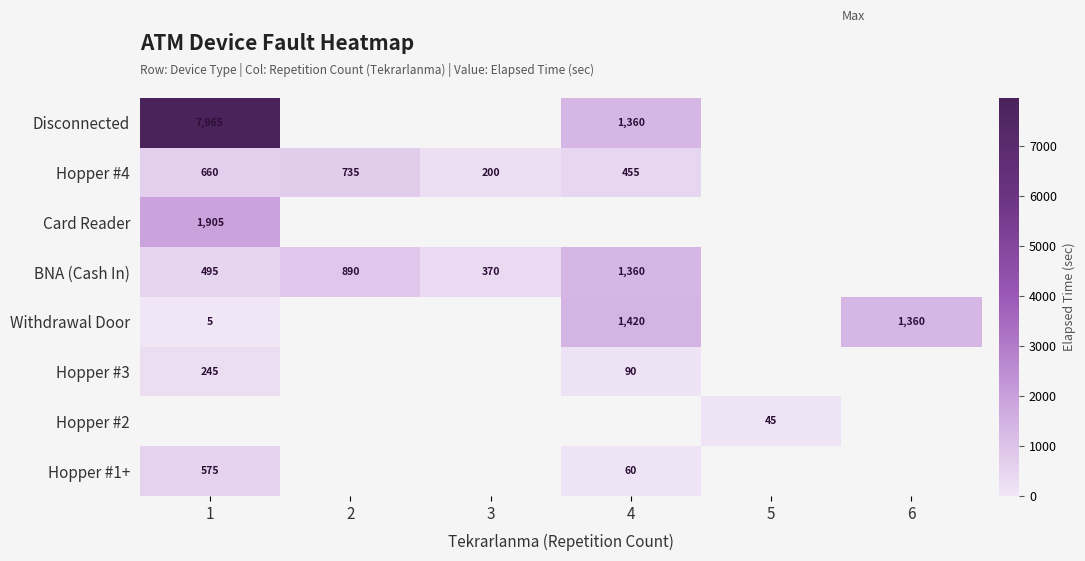

Is it true that Hopper #4 equals 735 at 2?

True